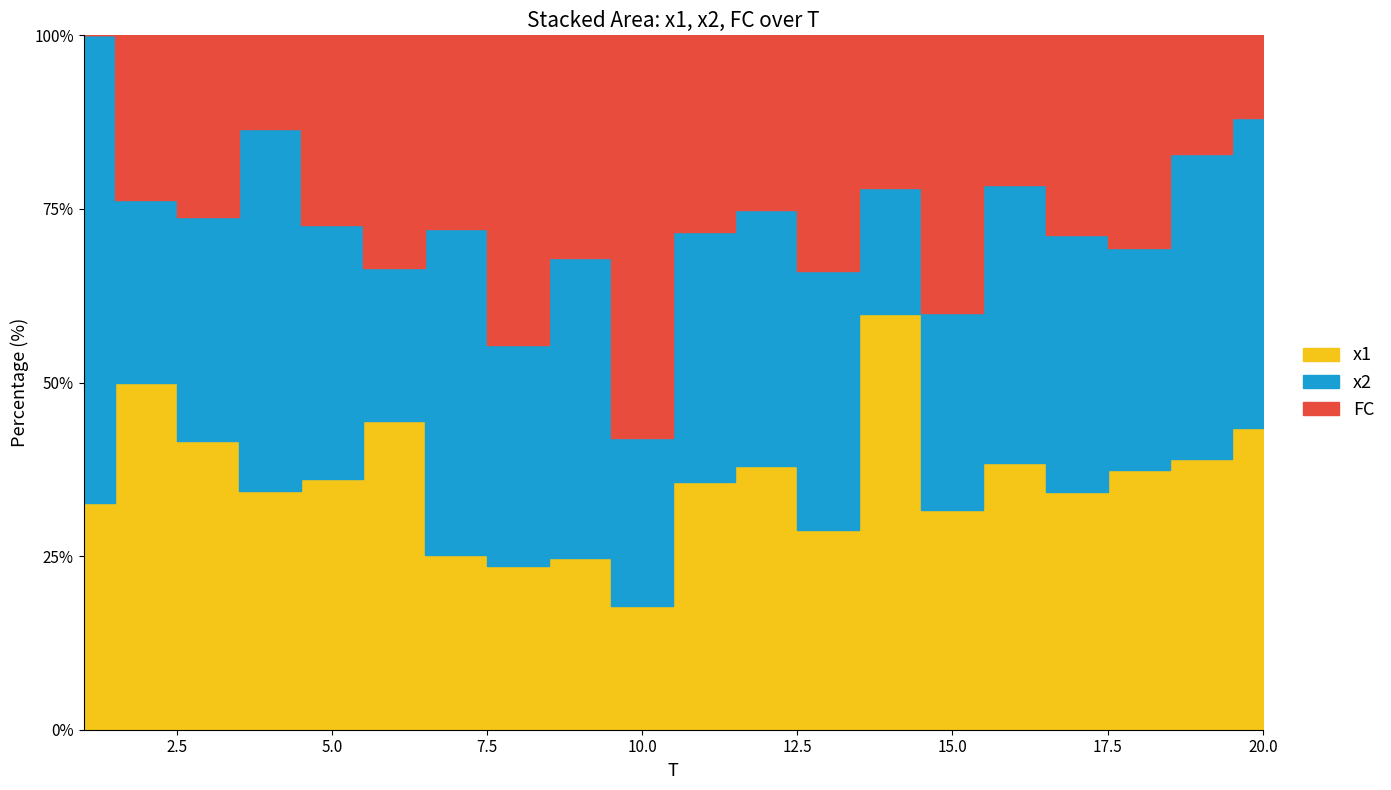

Between which two adjacent categories do x1 and FC first intersect?

6 and 7